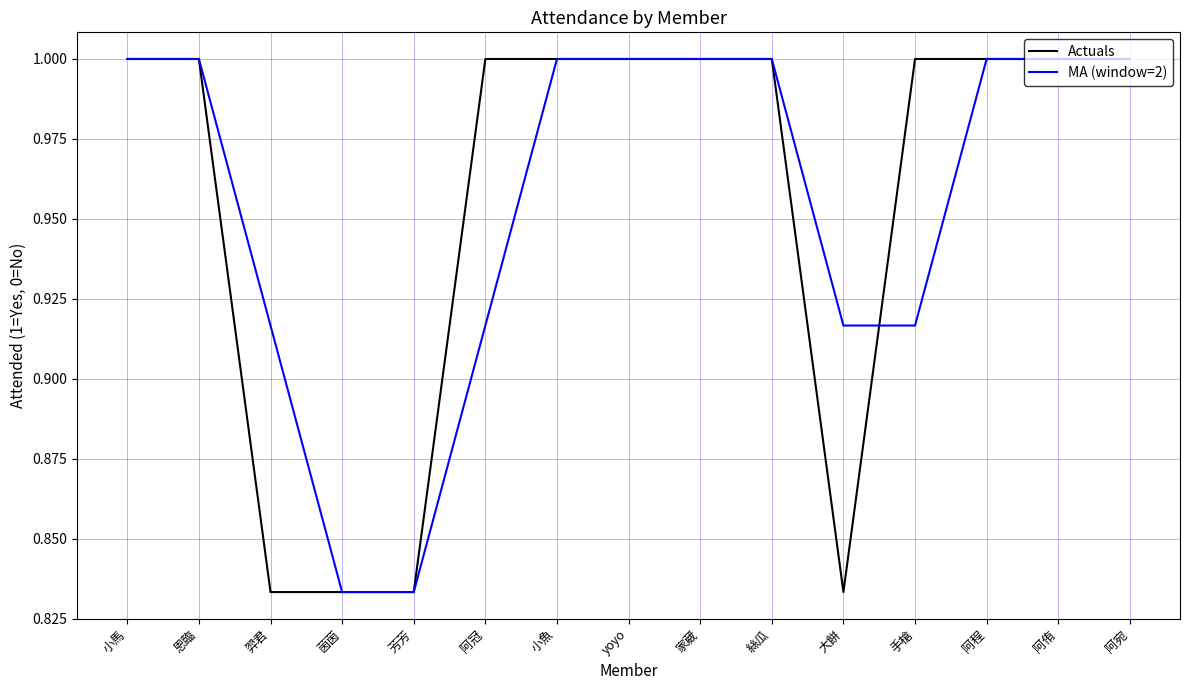

At 羿君, list the series in order from smallest to largest.

Actuals, MA (window=2)